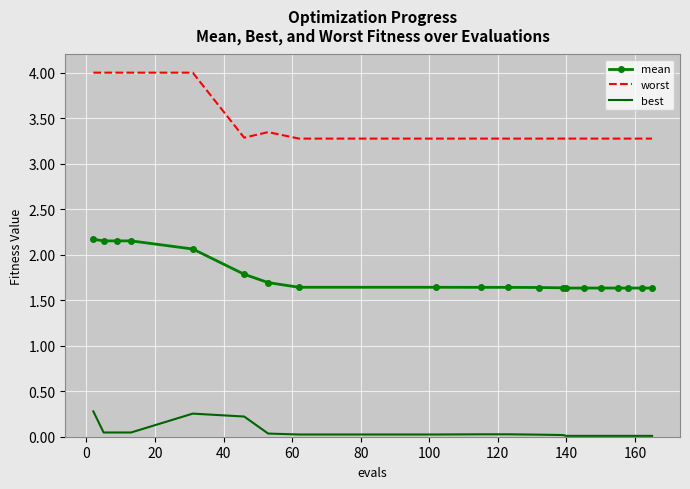

Which series has the largest total across all categories?

worst